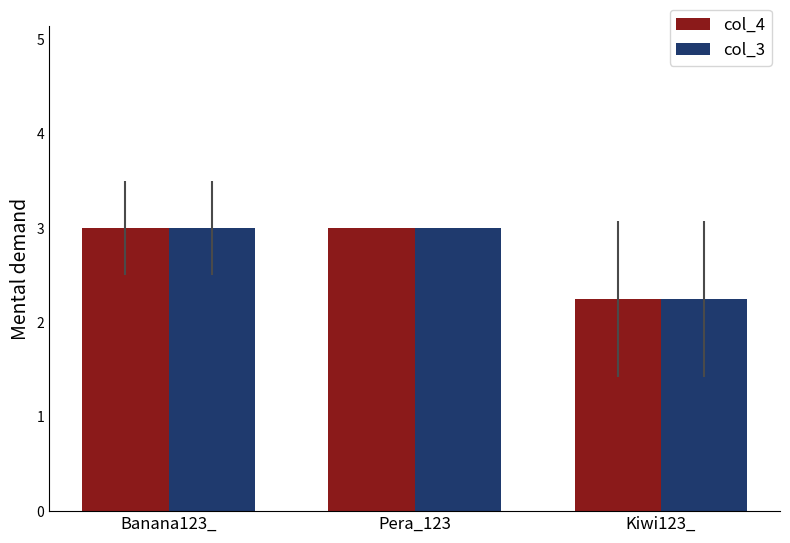

What is the average value of the col_3 series?

2.8